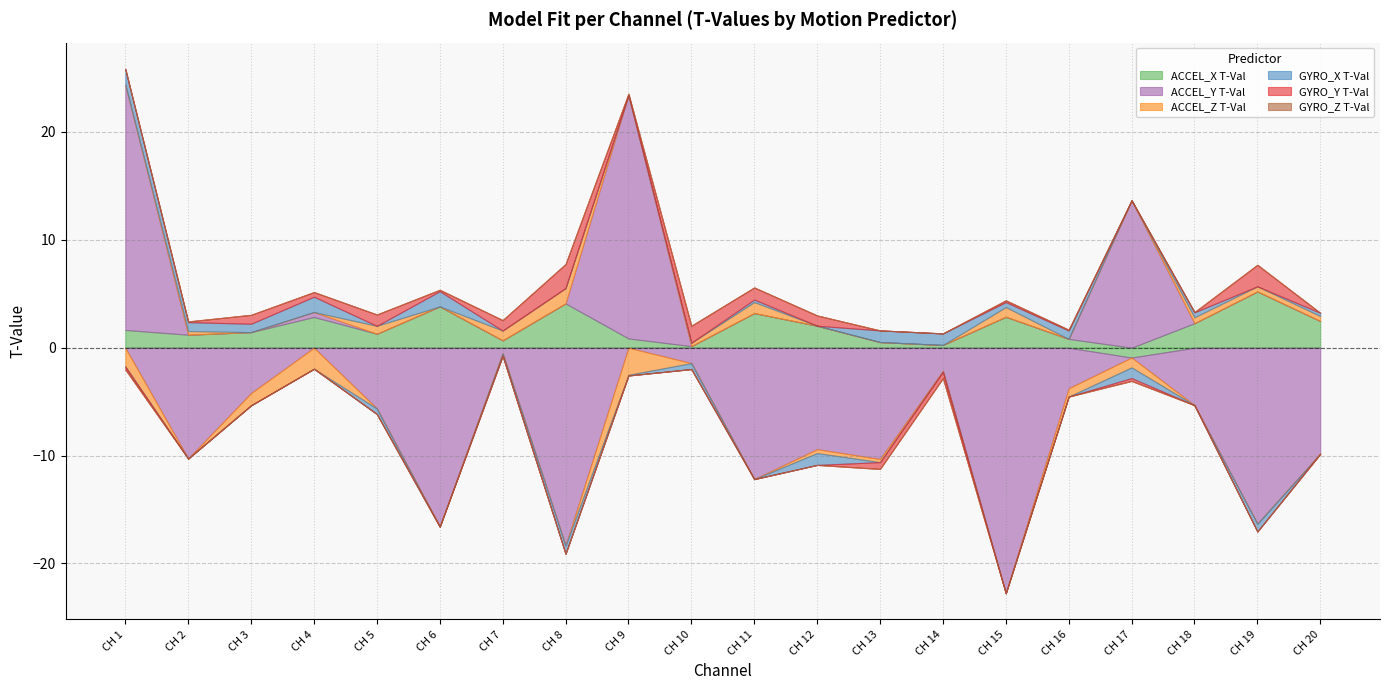

What is the value of the GYRO_Y T-Val point at the 9th from the left?

0.1